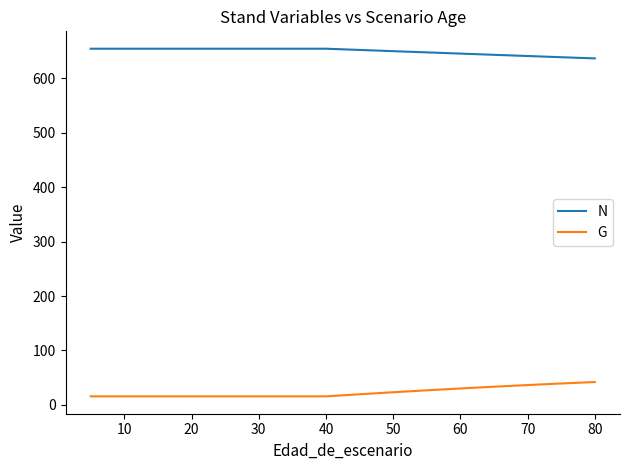

What is the difference between the maximum and minimum values in the G series?

26.3